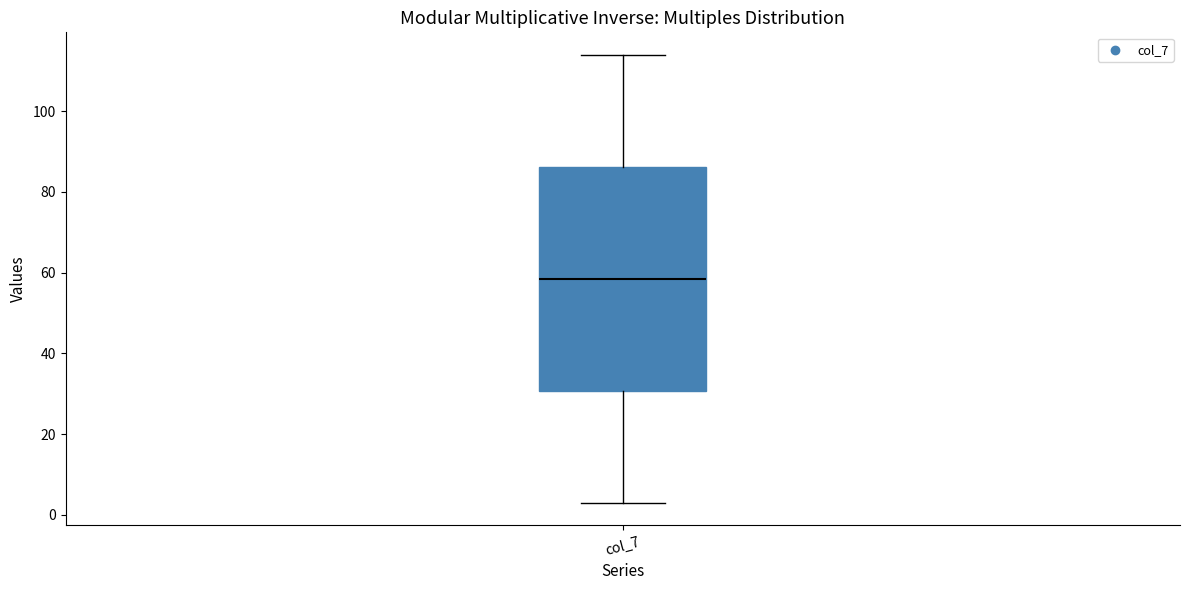

Where does the median line of the box for col_7 sit on the y-axis? The values are not printed on the chart, so give them approximately, as read against the axis.

58